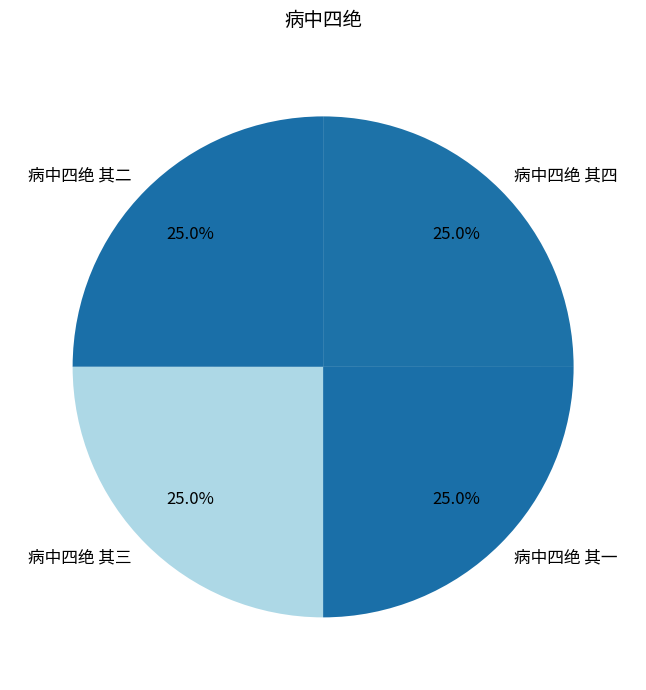

To the nearest percent, what percentage of the pie is 病中四绝 其二?

25%